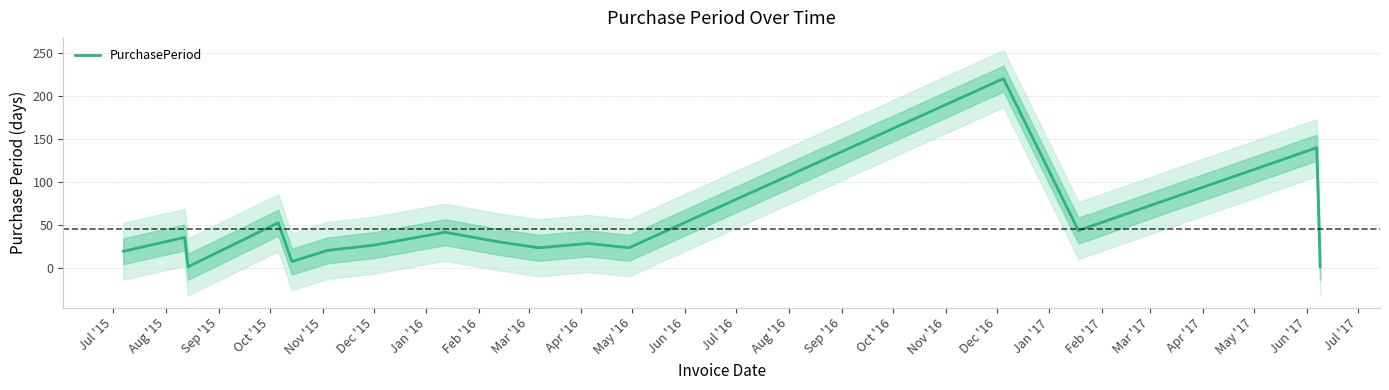

What is the value of the 5th point from the left?

8